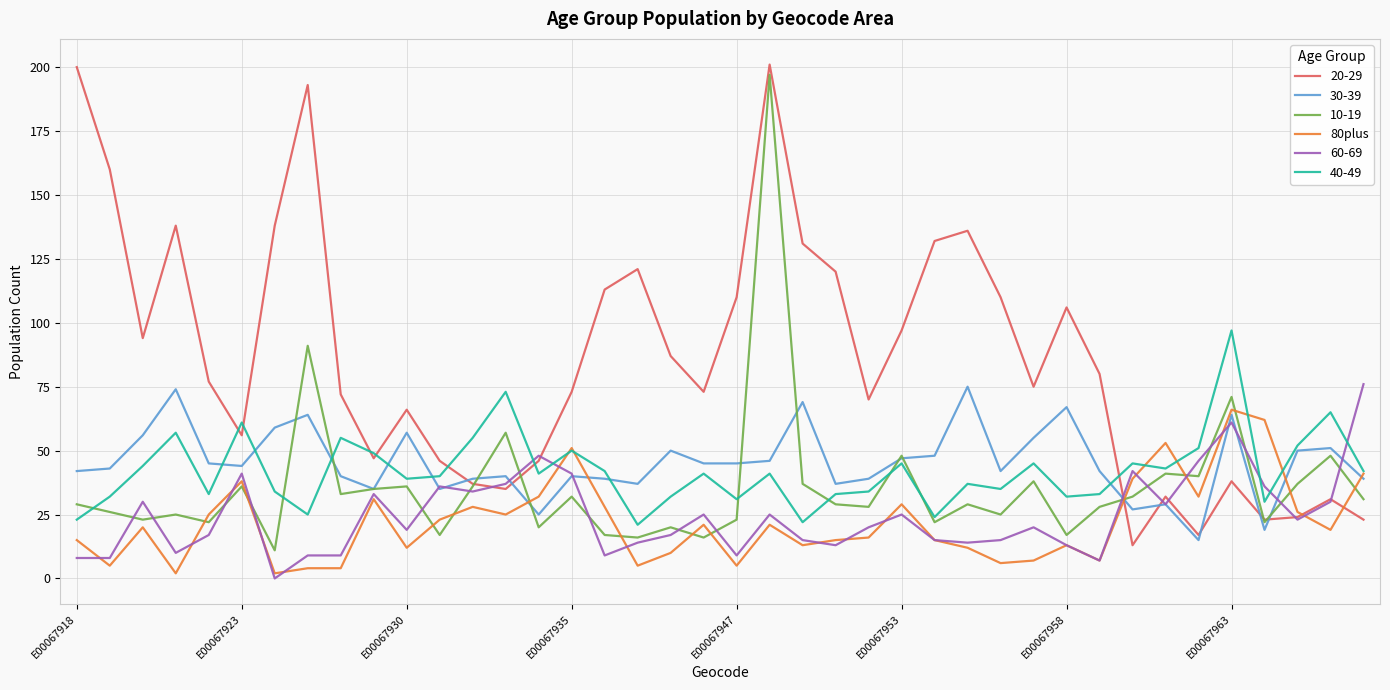

What is the greatest value displayed?

201